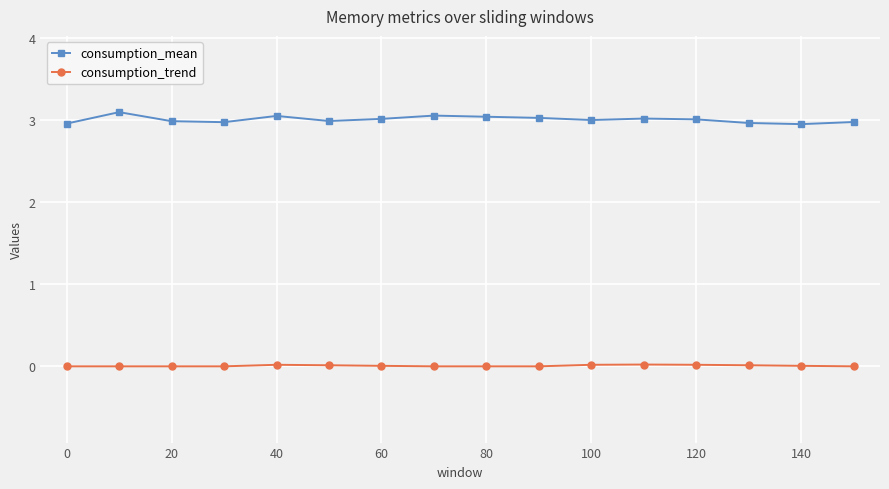

Rank the series by their average value, from lowest to highest.

consumption_trend, consumption_mean